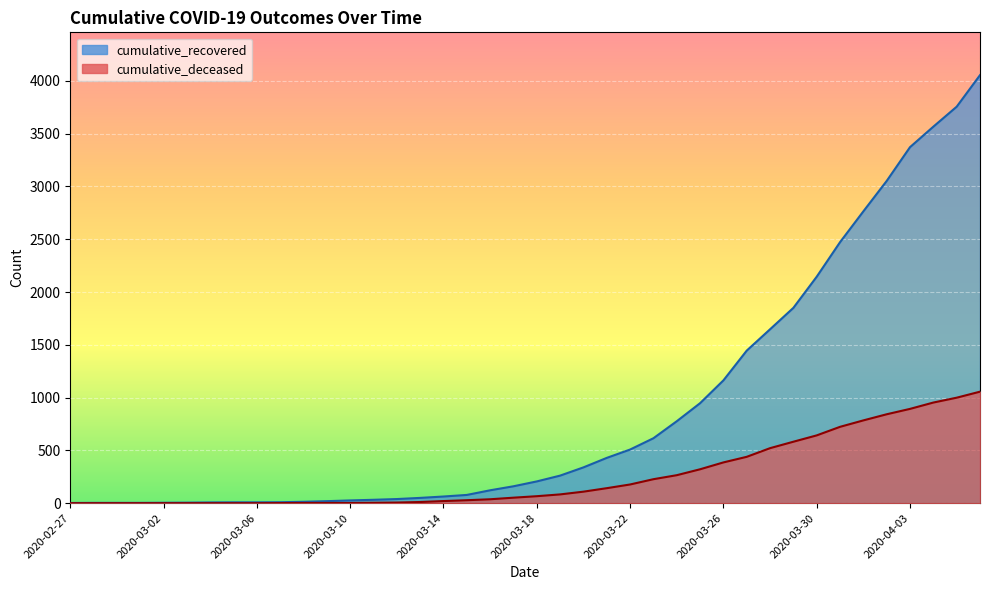

Which series has the largest range (max minus min)?

cumulative_recovered